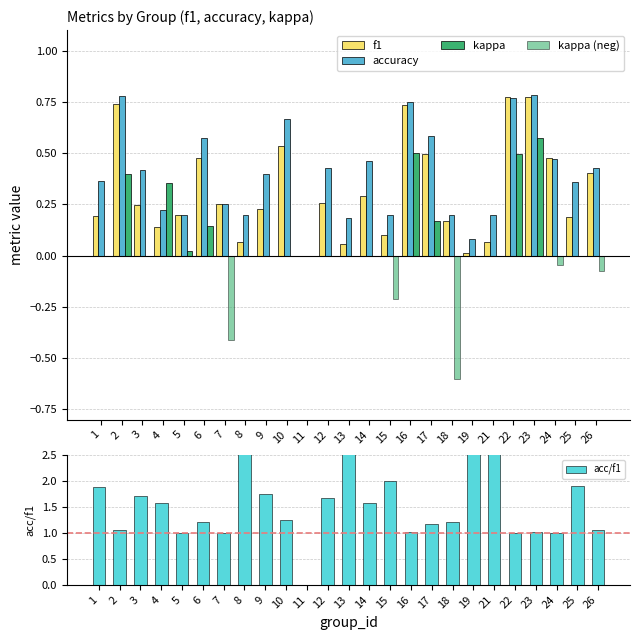

What is the value of the accuracy bar at the 22nd from the left?

0.8